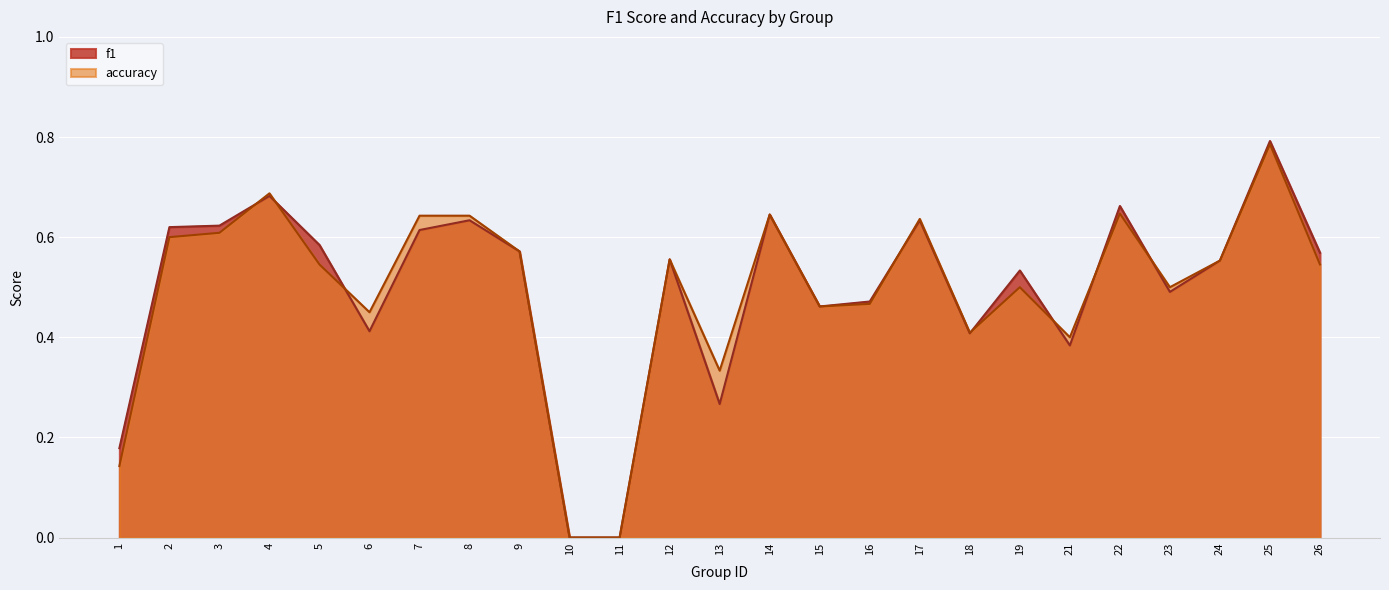

List the series in order of their peak value, highest first.

f1, accuracy